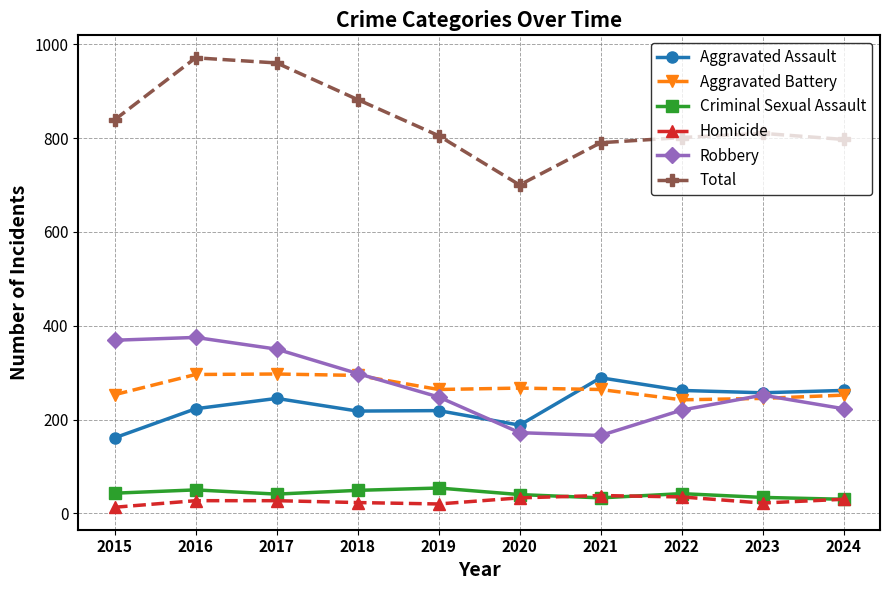

True or false: Total and Aggravated Battery intersect in this chart.

False